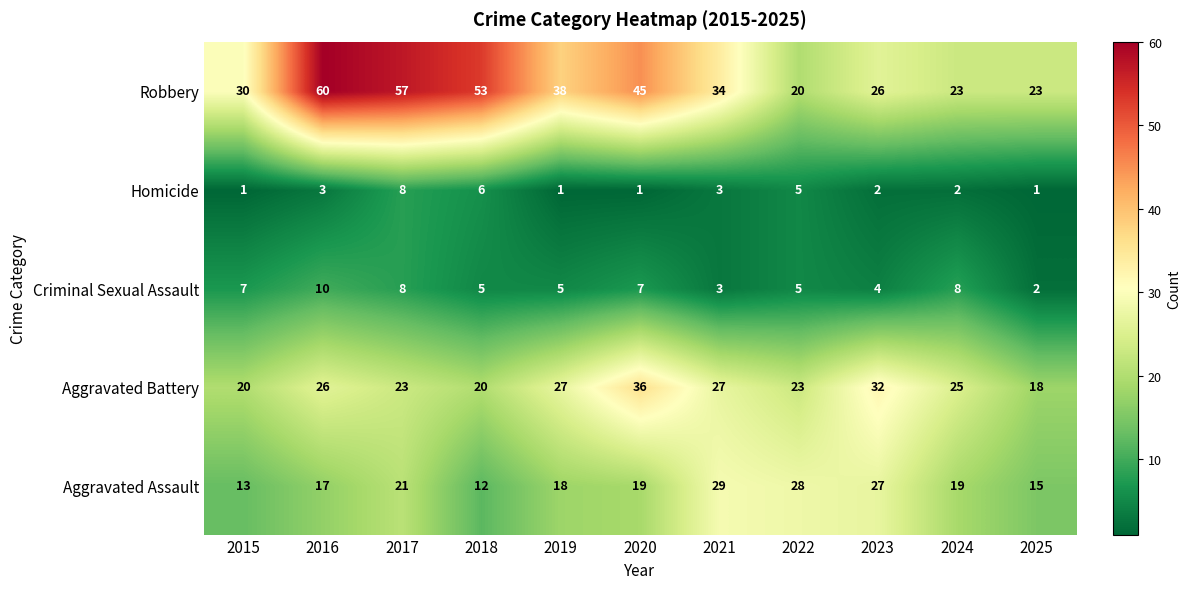

Which series has the widest spread of values?

Robbery